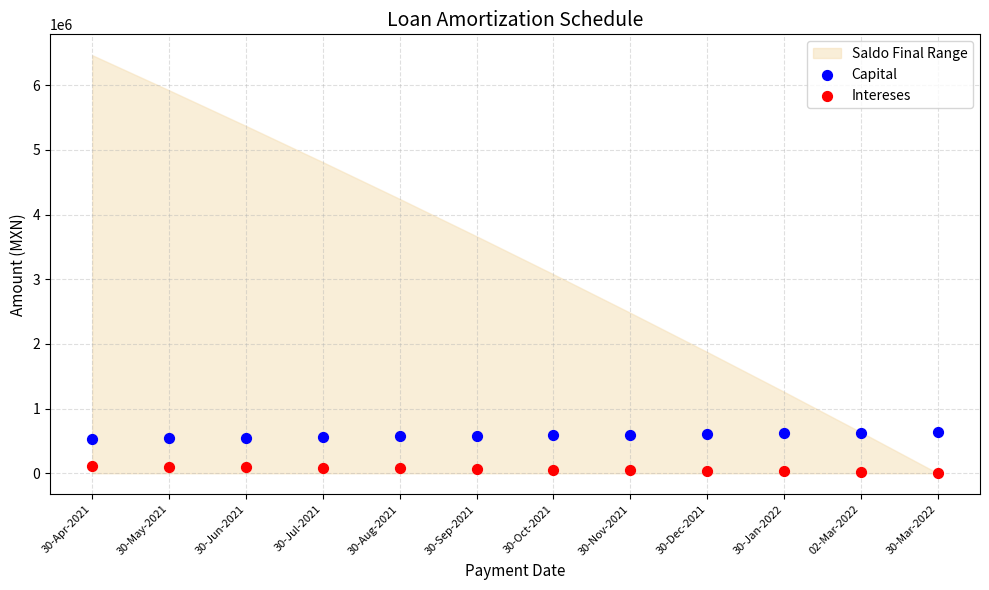

Which series reaches the maximum Y coordinate?

Capital